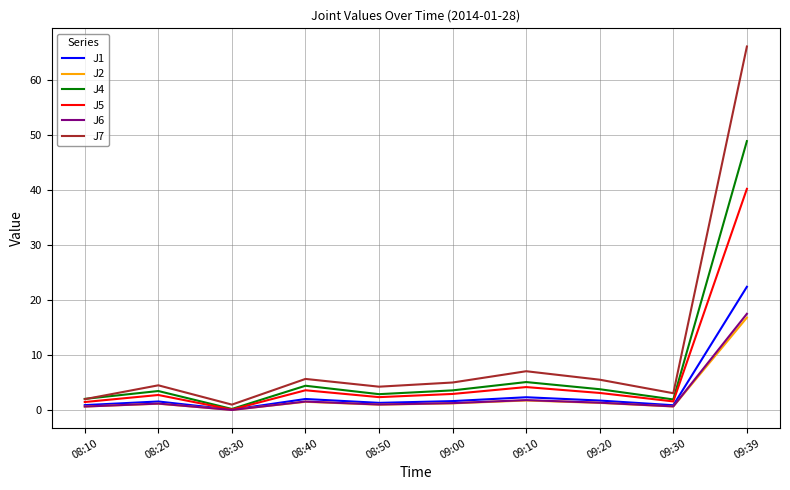

At which category is the sum across all series the highest?

09:39